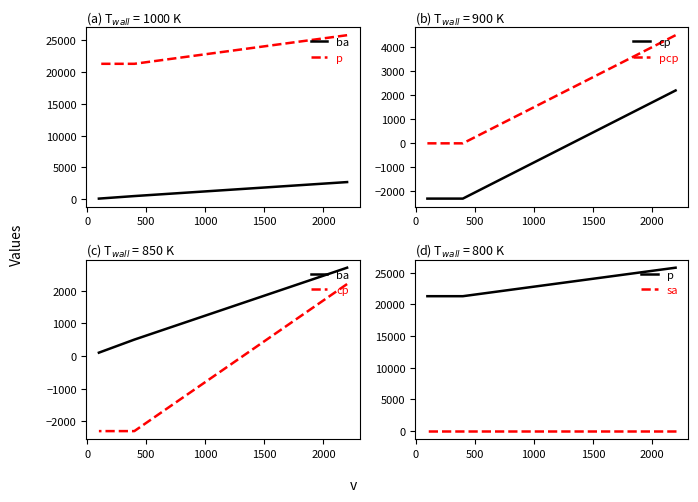

Which series has the largest total across all categories?

p